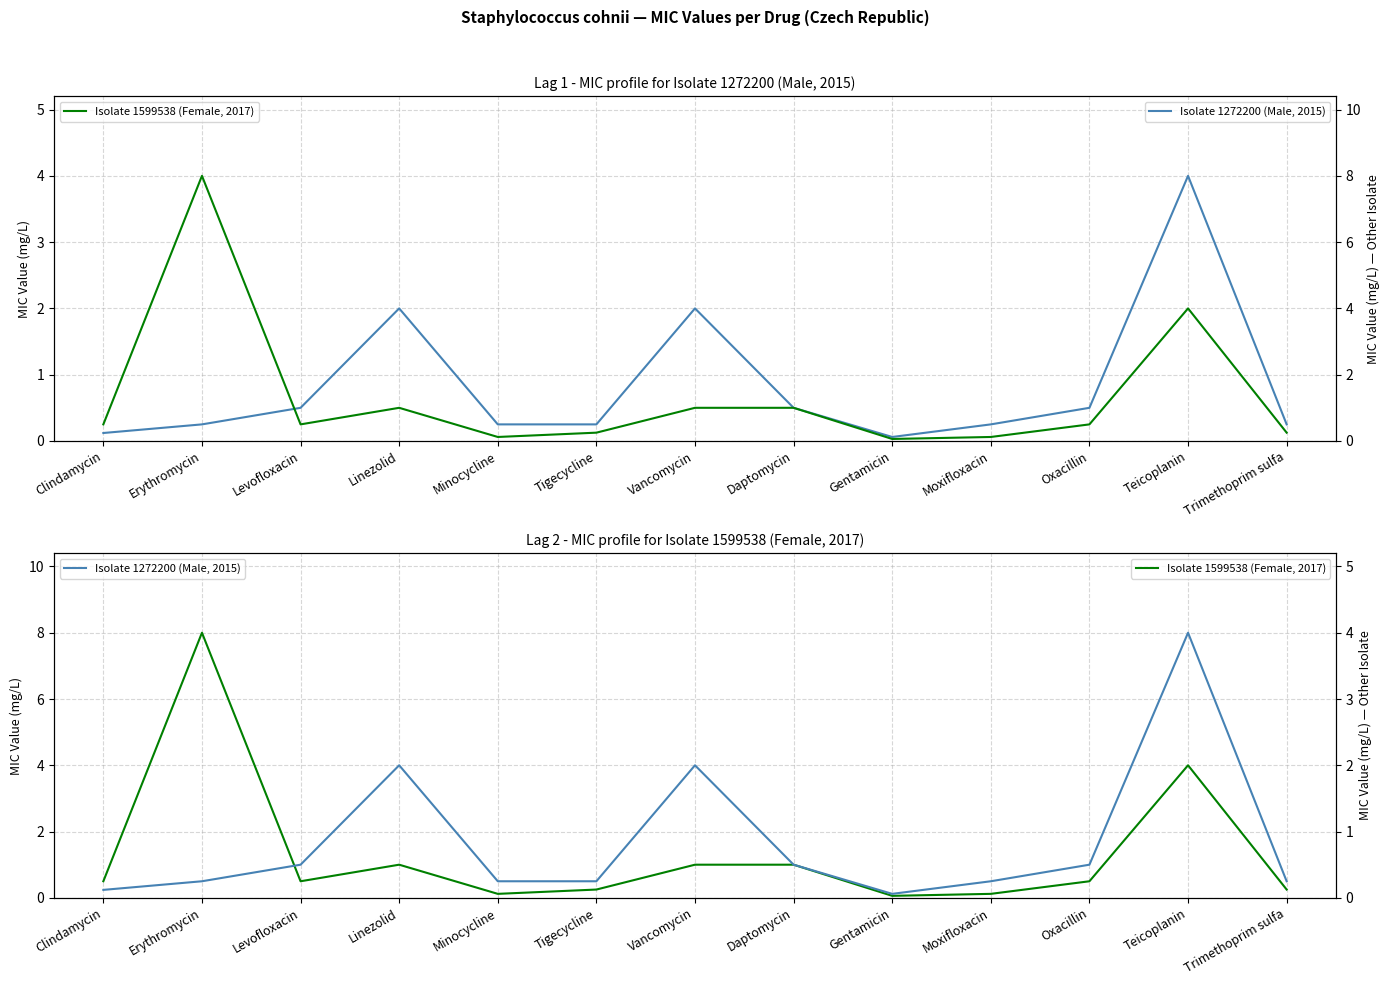

How many data points does each series have?

13